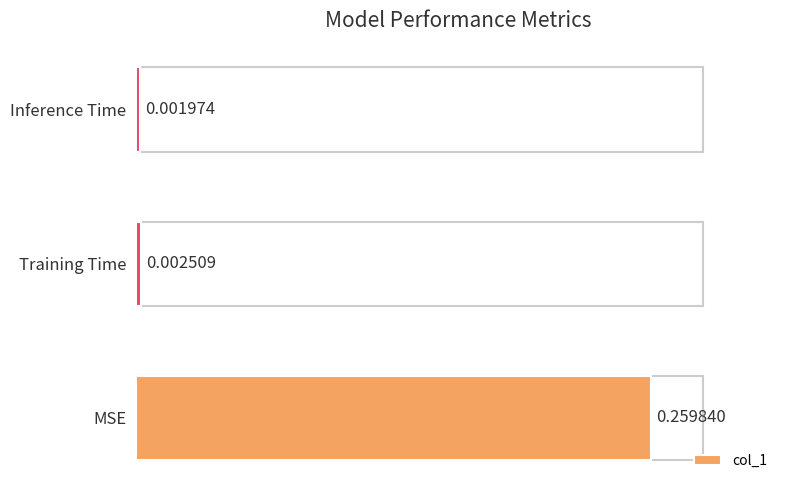

How many distinct data groups are displayed?

1